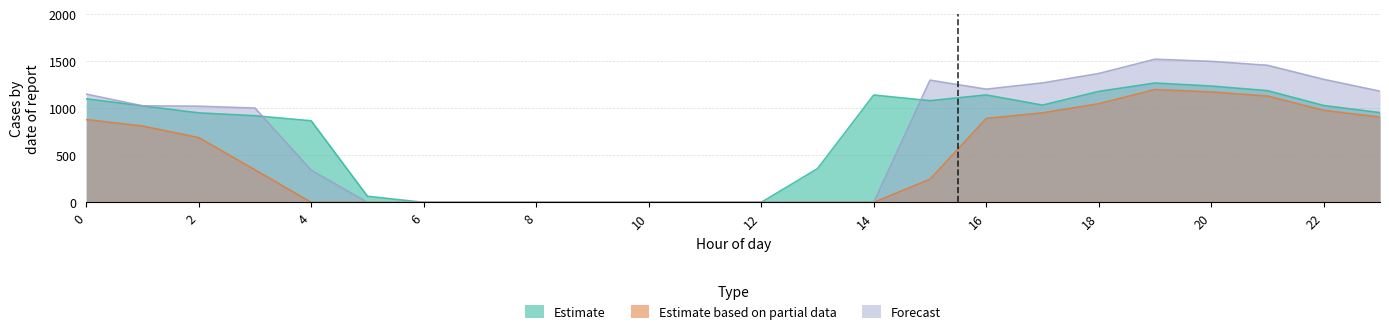

How many distinct data groups are displayed?

3